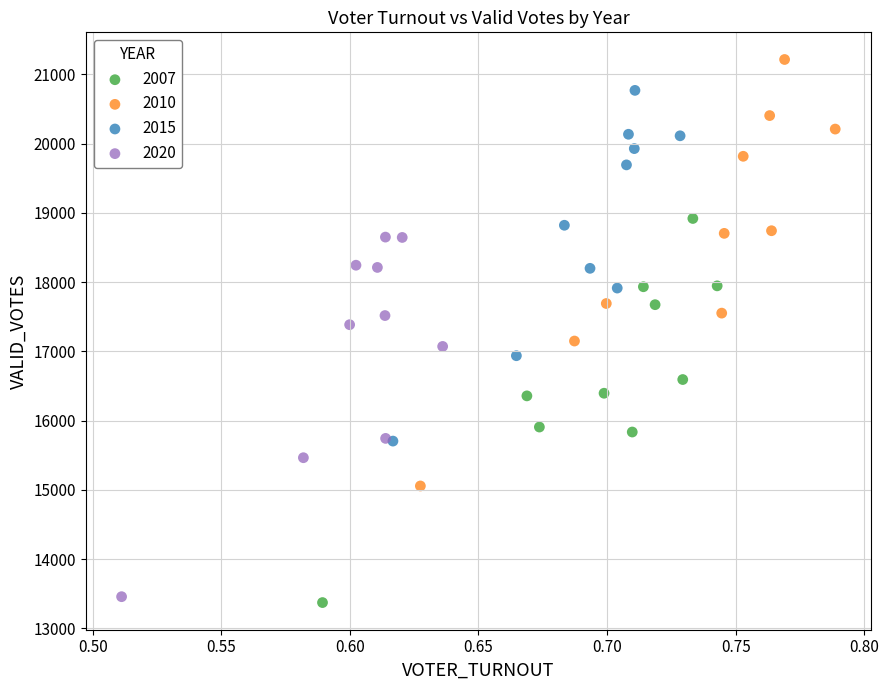

Which series has the widest spread of Y values?

2010